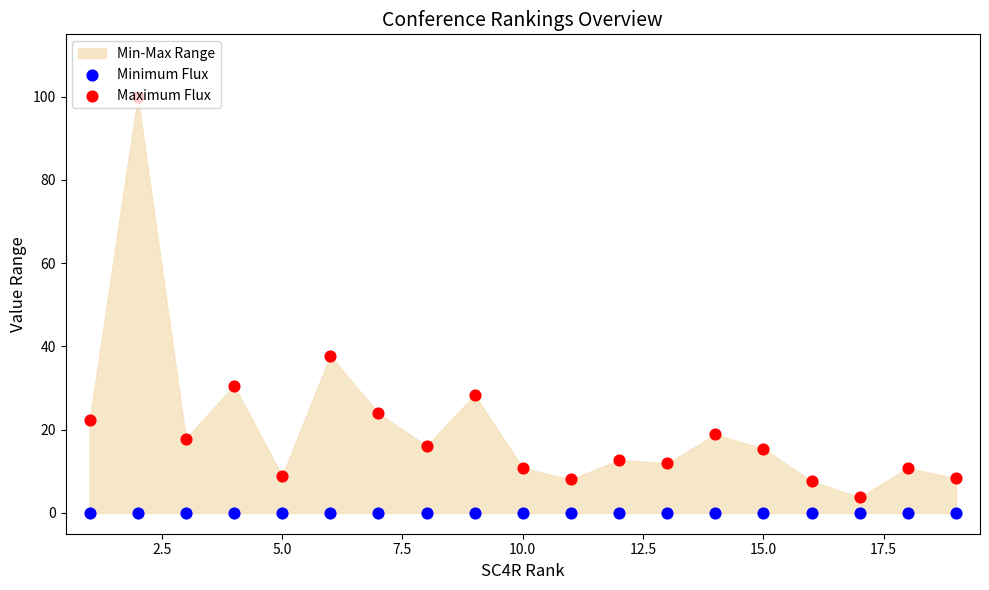

Which series contains the highest Y value?

Maximum Flux